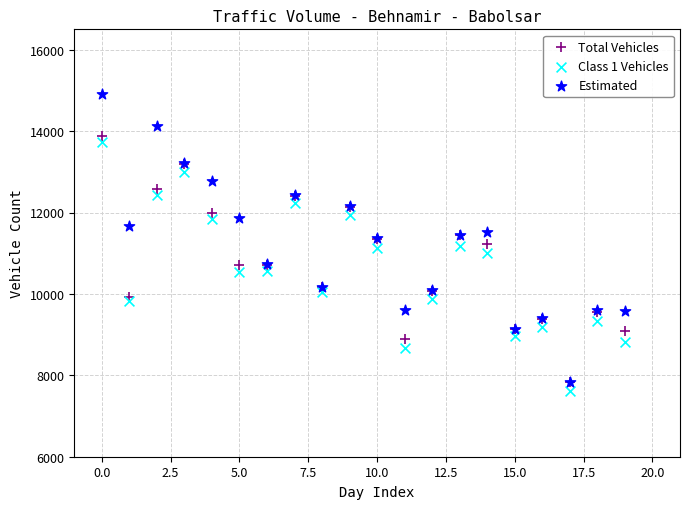

Which series reaches the maximum Y coordinate?

Estimated